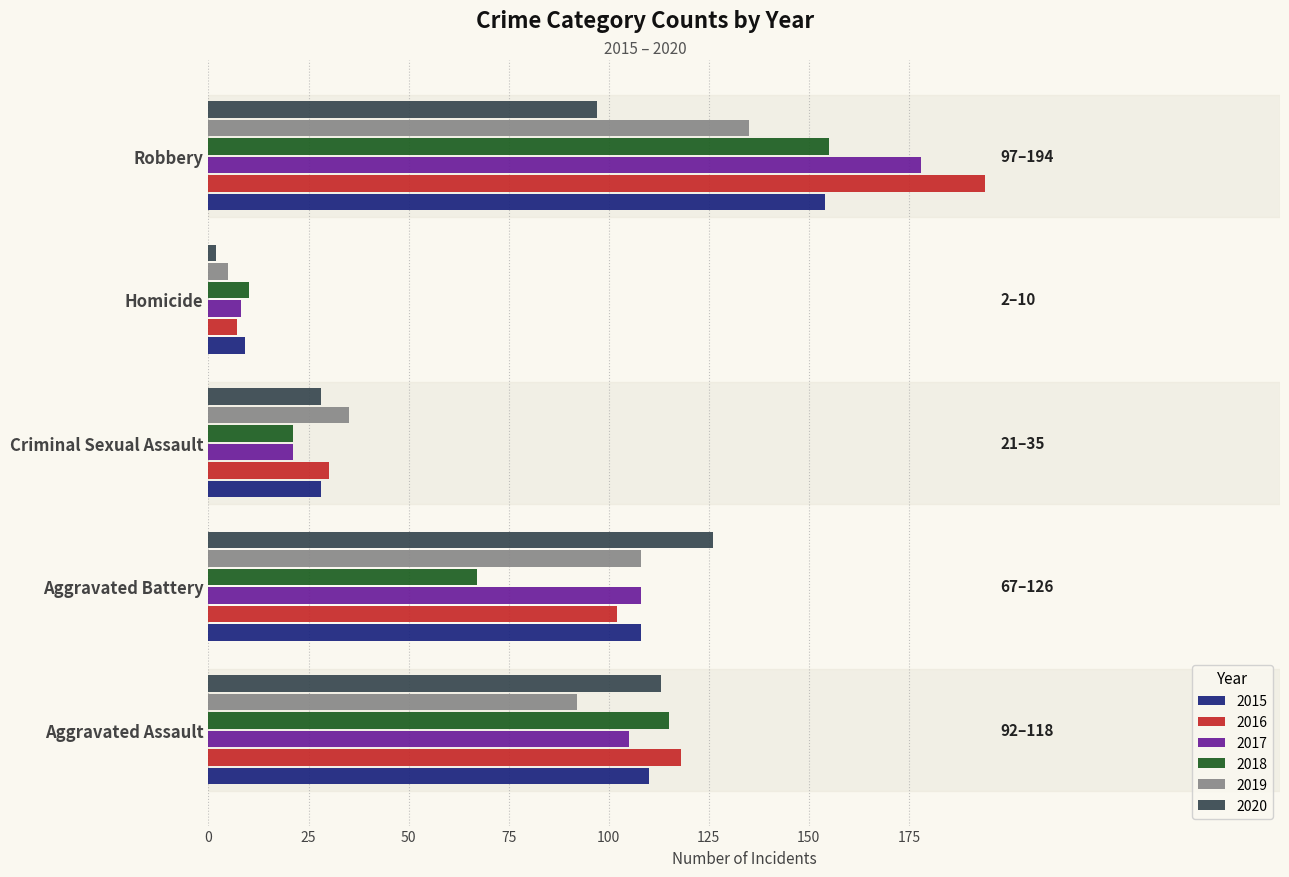

Which series has the largest range (max minus min)?

2016